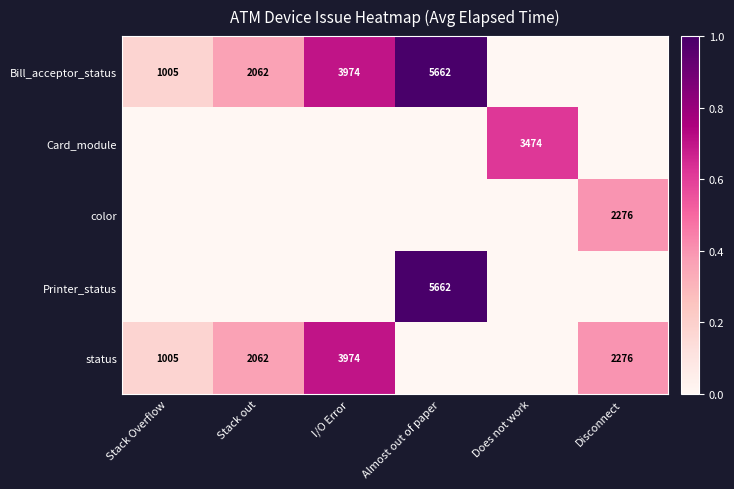

At how many categories does at least one series exceed 0?

6